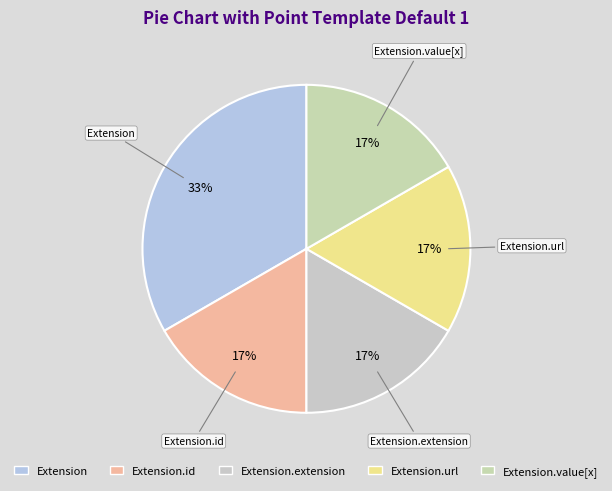

Count the number of slices in the pie.

5